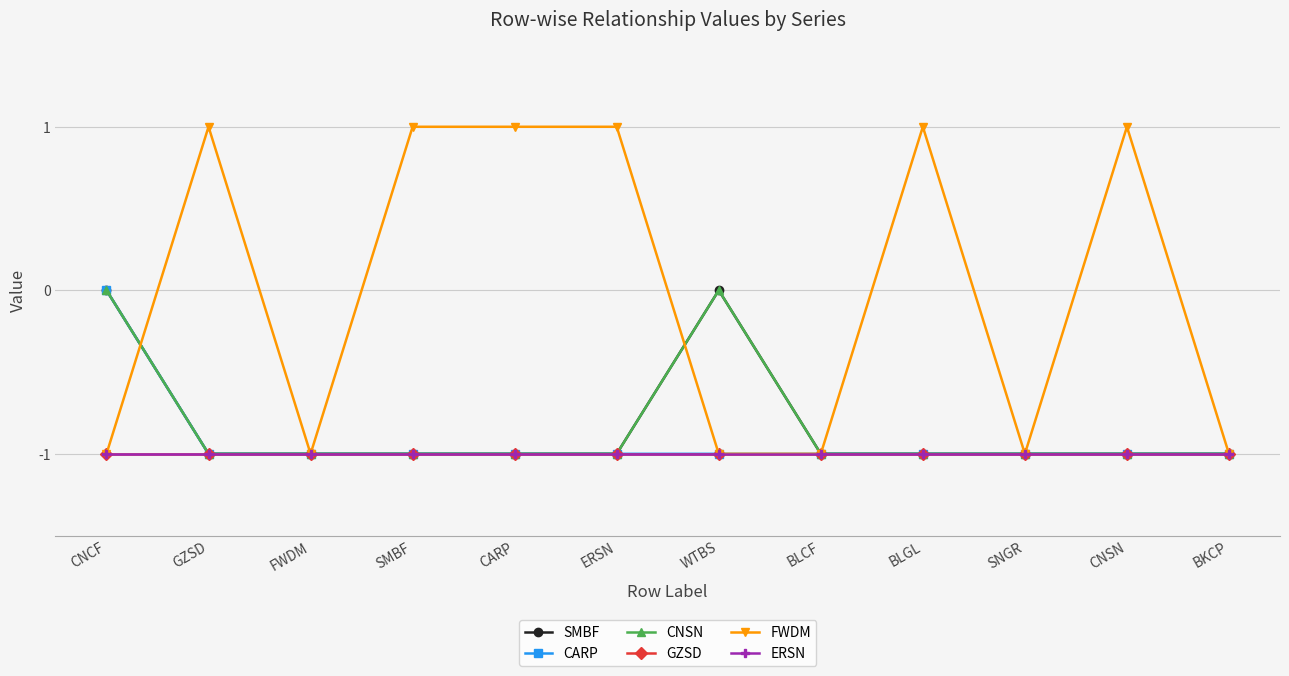

Read the CNSN value at CNSN.

-1